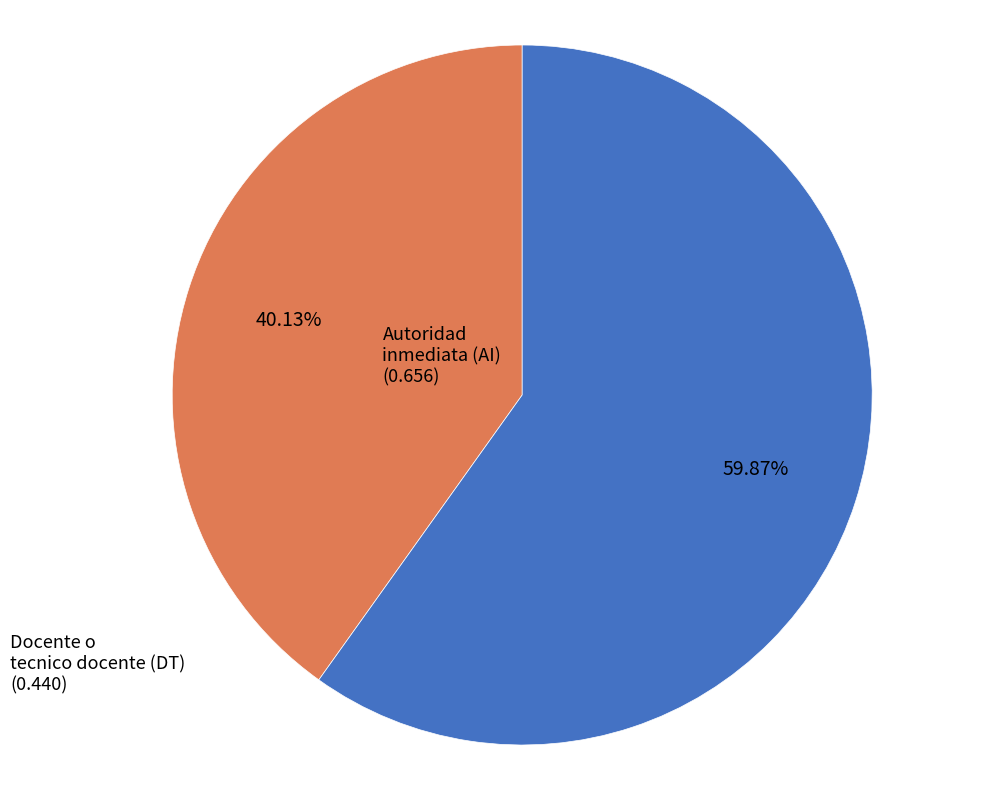

Is there a majority slice in this chart?

Yes